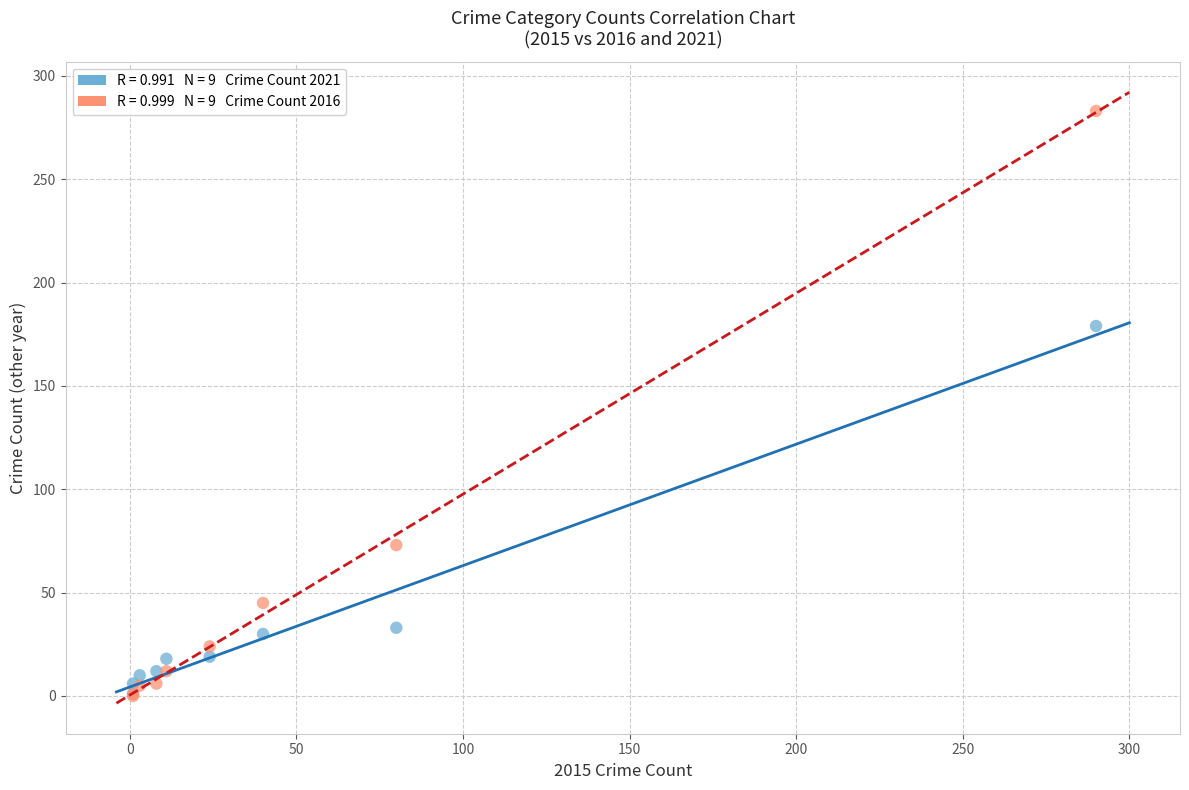

Across all series, what Y value is closest to 141?

179